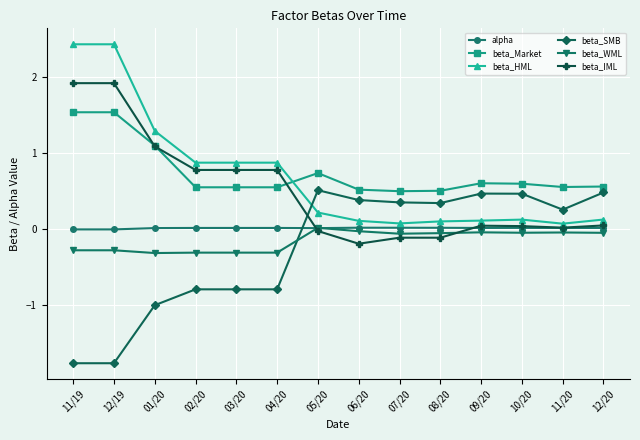

What is the difference between the highest and lowest values at 03/20?

1.7